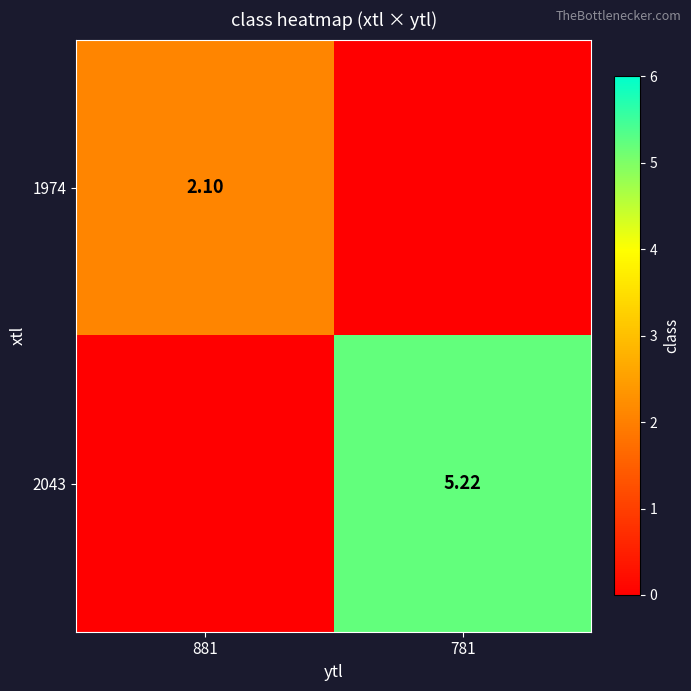

Which label corresponds to the largest value in the chart?

781